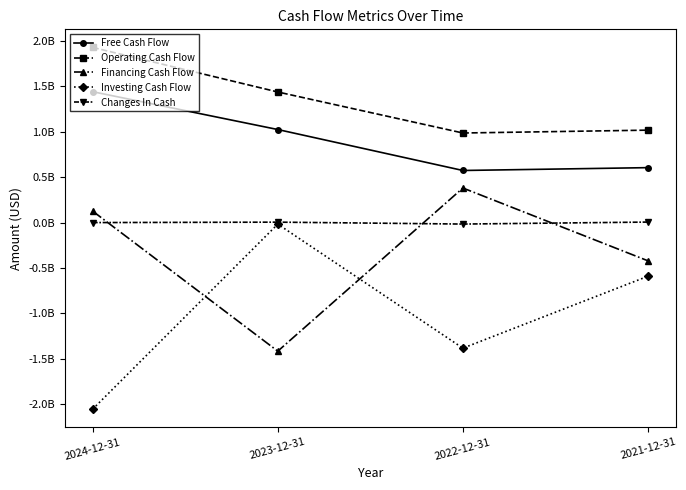

What value does the Free Cash Flow series have at 2024-12-31, to the nearest 50?

1442373000